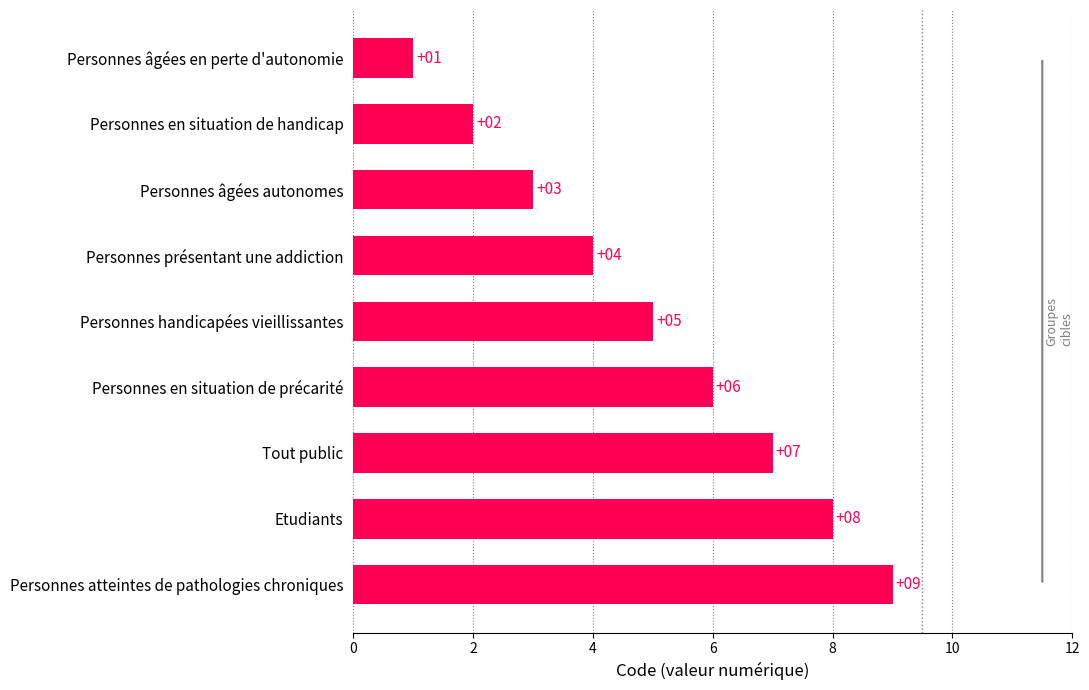

True or false: the data shows 15 at Personnes atteintes de pathologies chroniques.

False